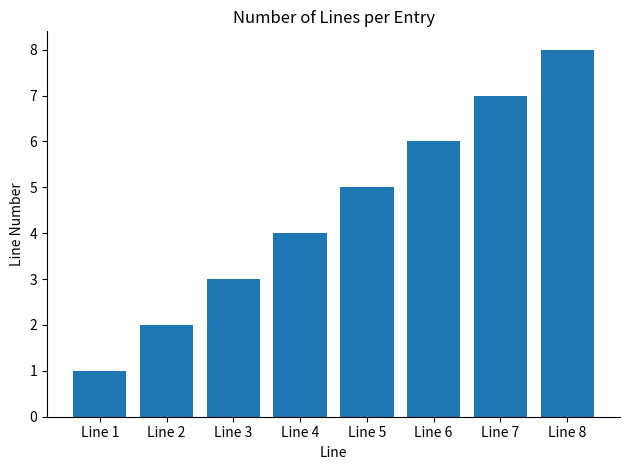

How many data points are less than 5?

4